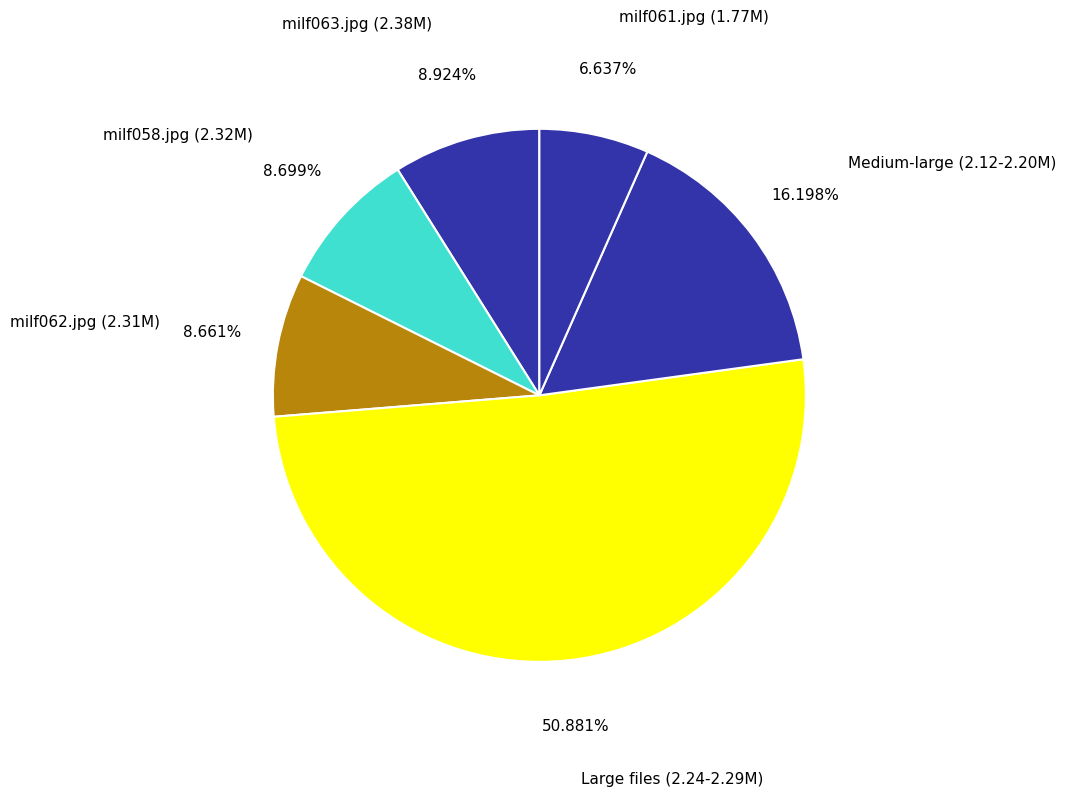

Which slice is the largest?

Large files (2.24-2.29M)